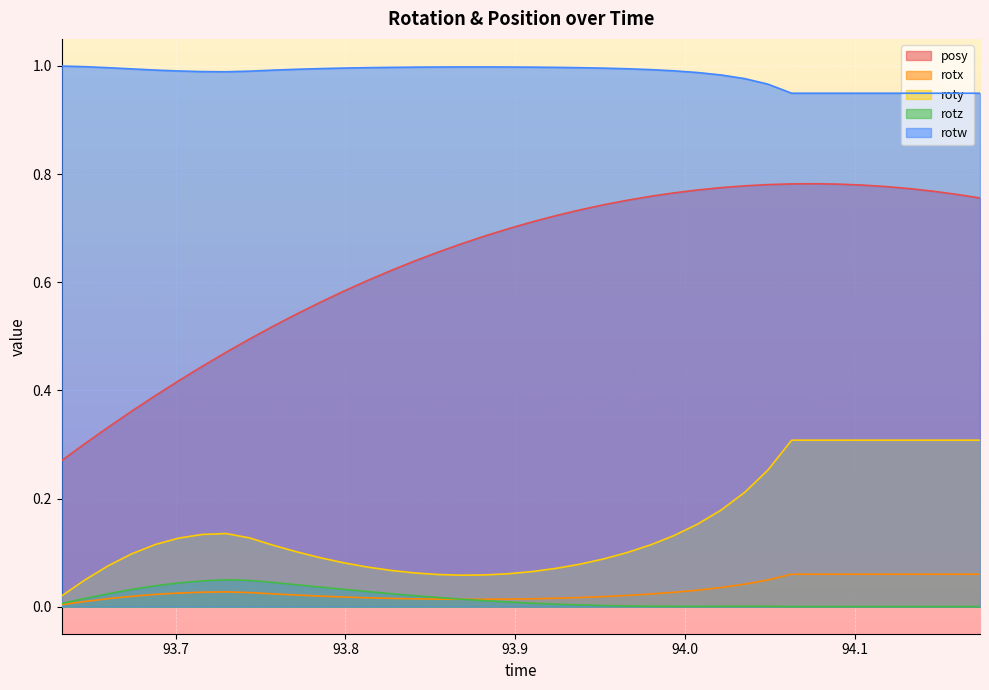

Between 93.79895 and 93.82666, which series saw the biggest shift?

posy